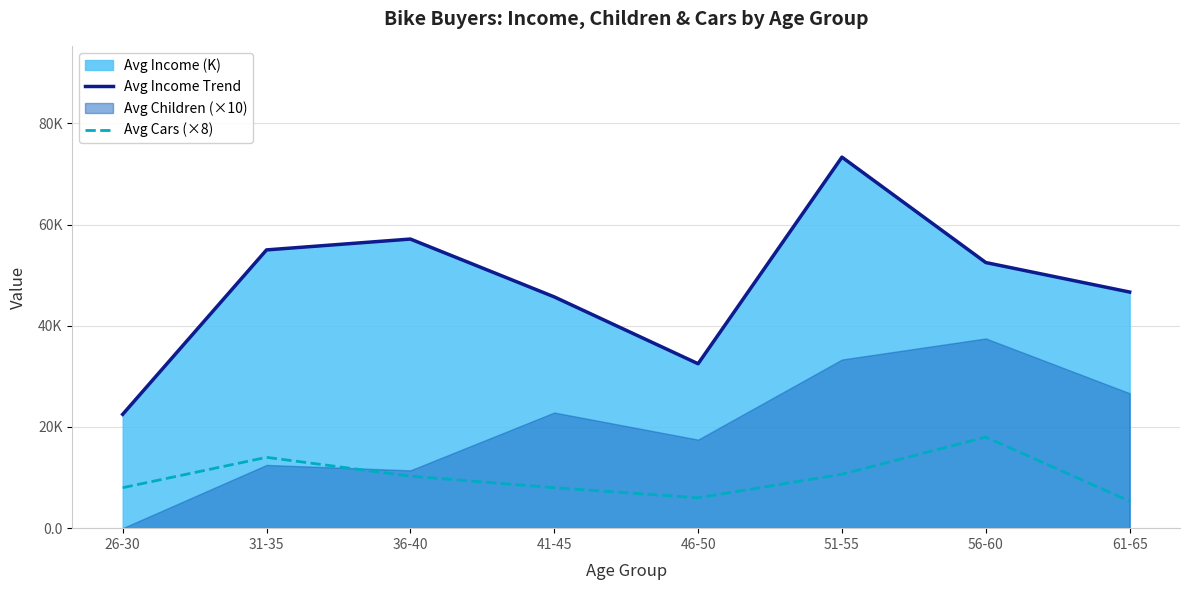

What is the highest value of the Avg Income Trend series?

73.3